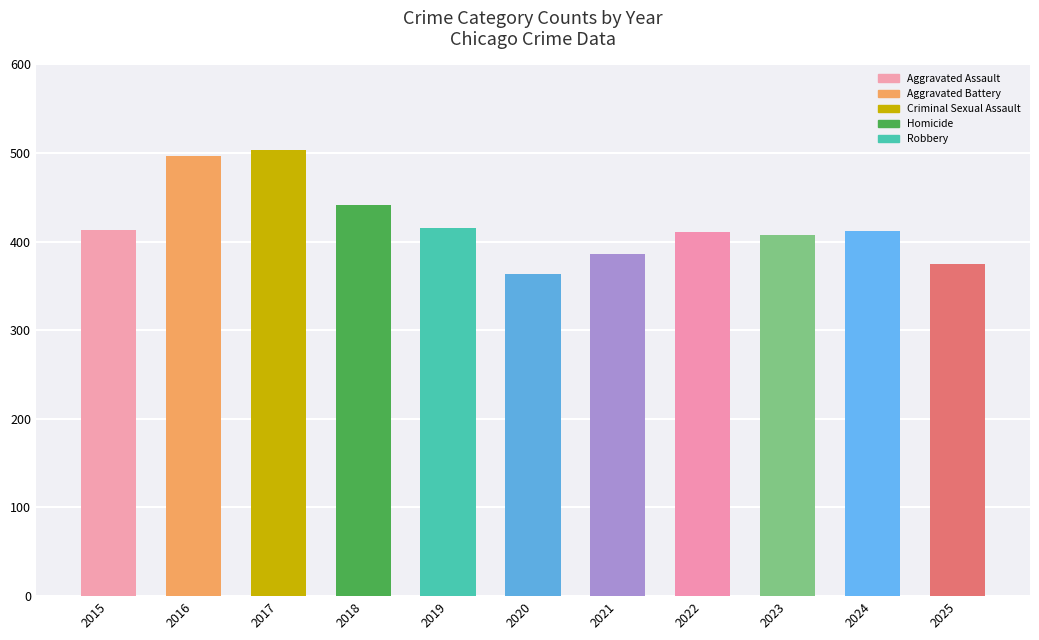

What is the difference between the values at 2015 and 2020?

50